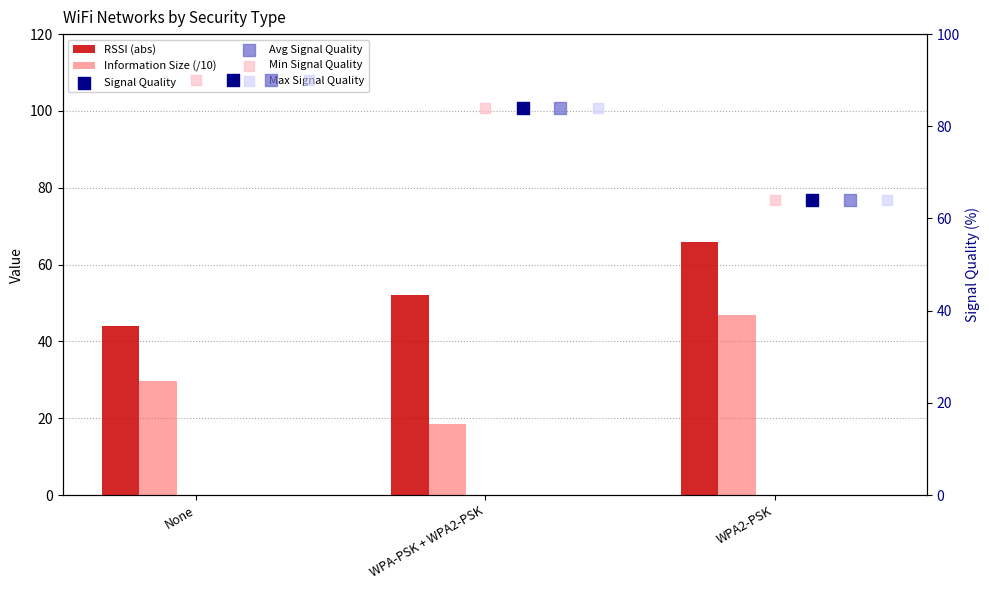

Which series contains the highest Y value?

Signal Quality